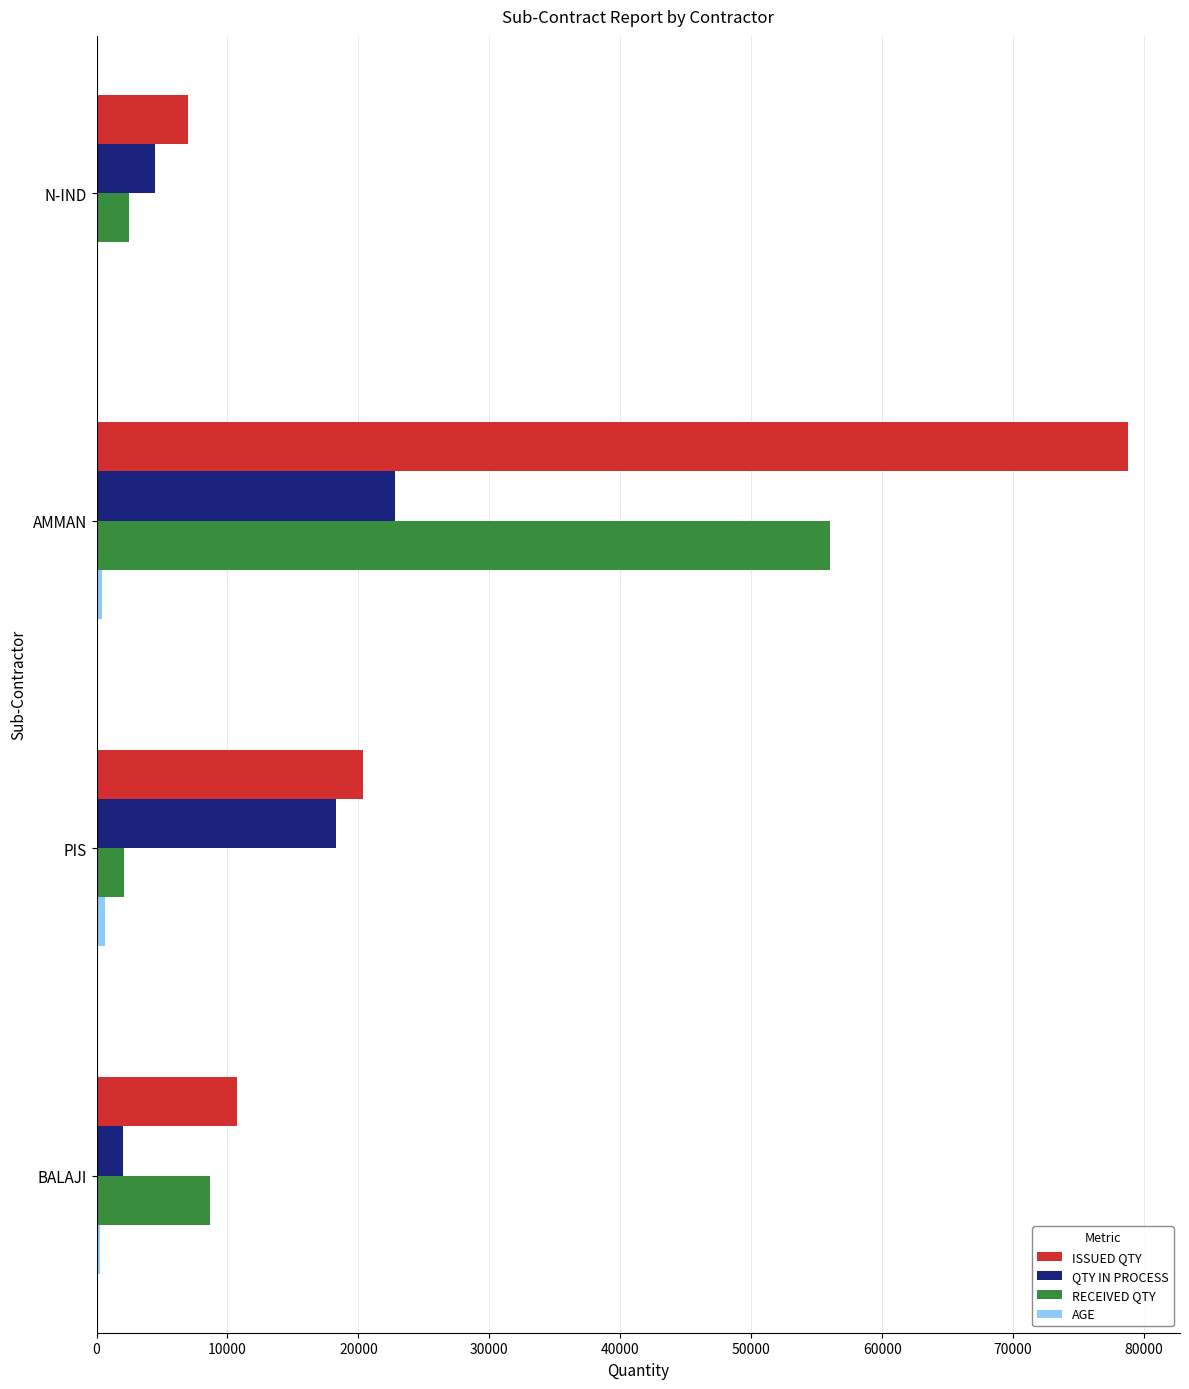

What is the sum of all RECEIVED QTY values?

69250